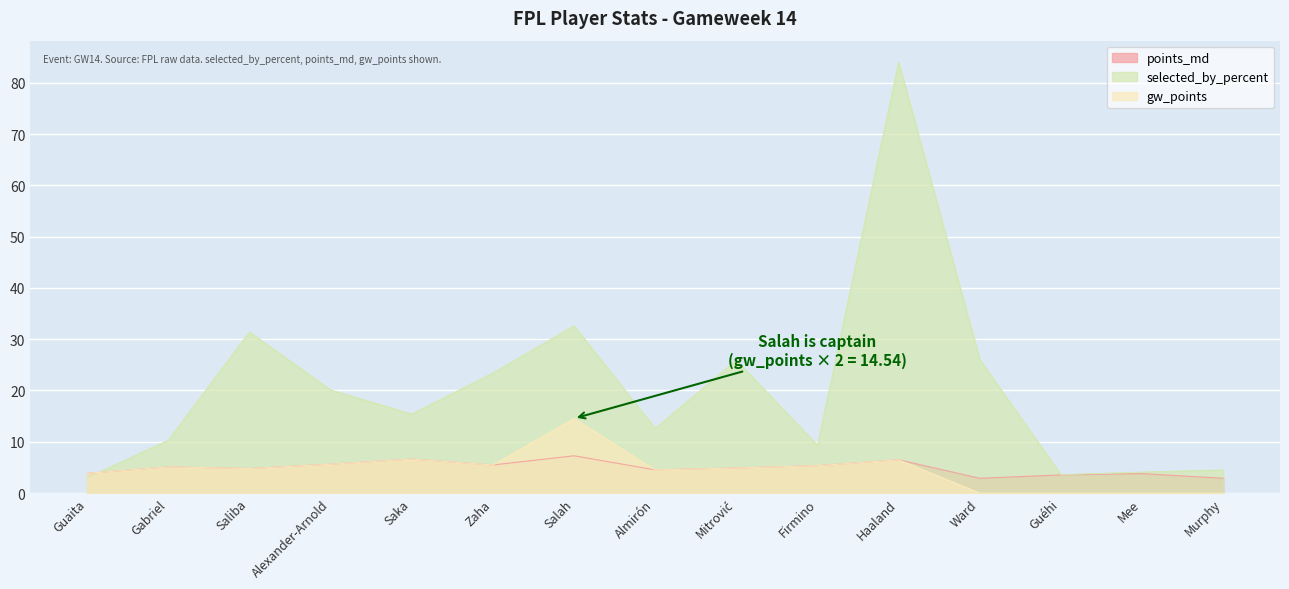

What is the average value of the selected_by_percent series?

20.4